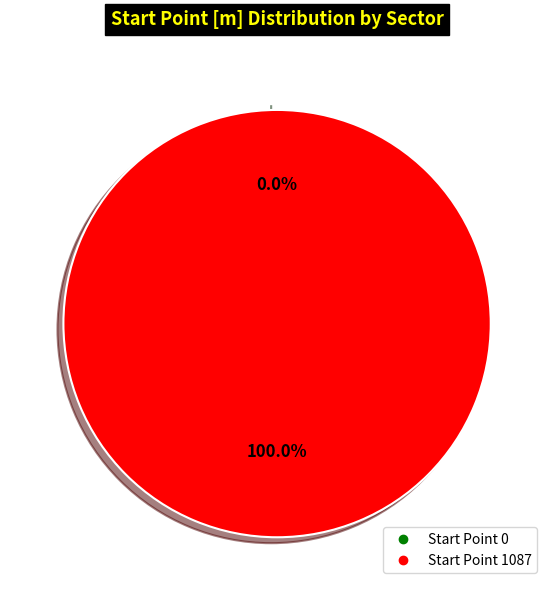

What is the change in value from 0 to 1087?

+1087